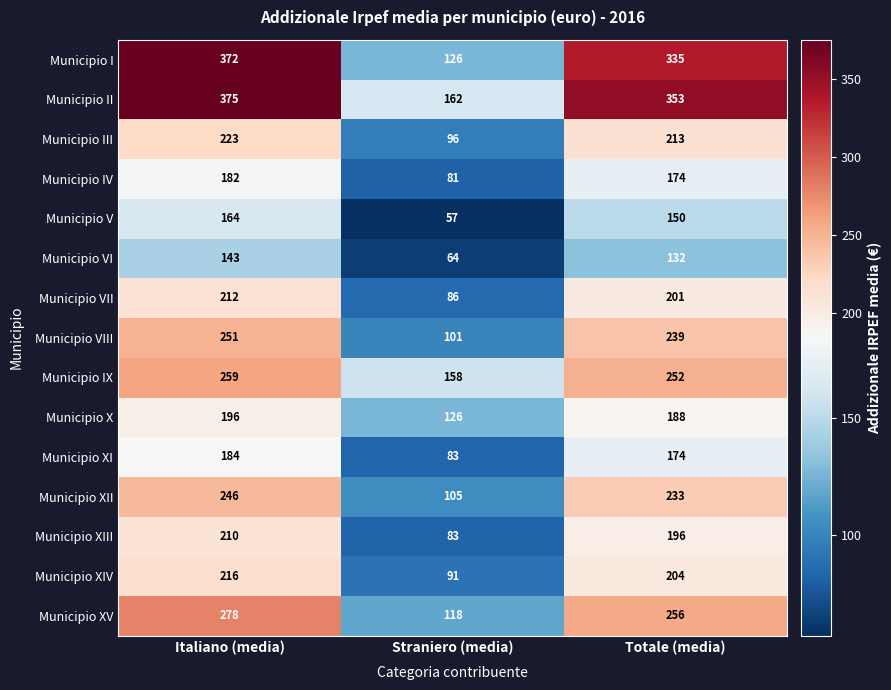

What is the spread (max minus min) of values at Totale (media)?

221